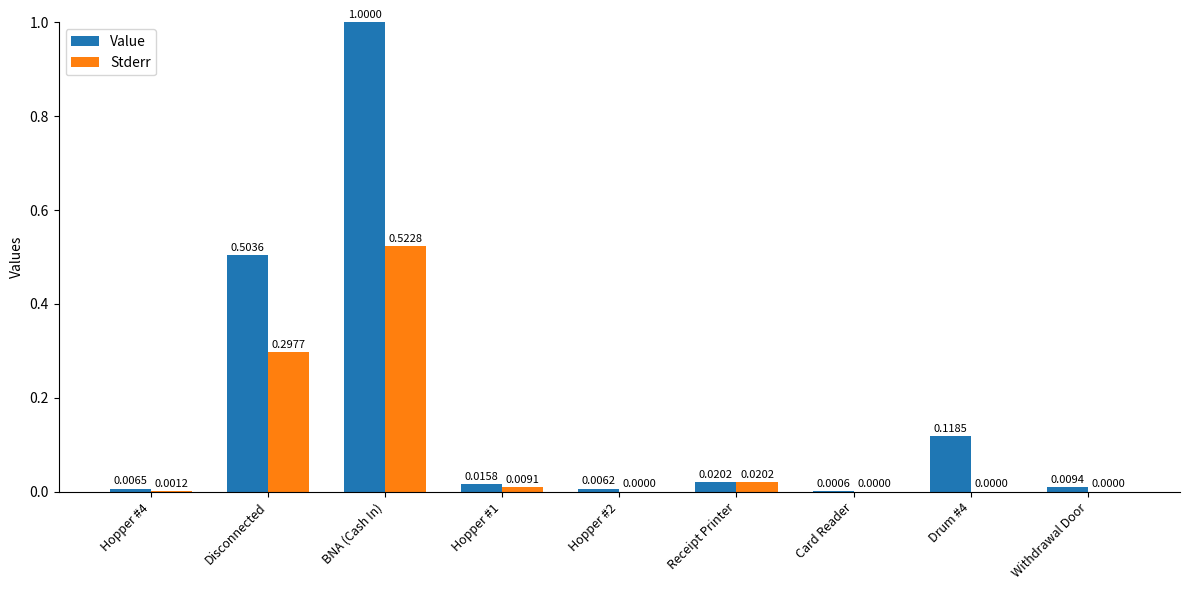

Is the value of Value at Disconnected greater than the value of Stderr at Hopper #1?

Yes